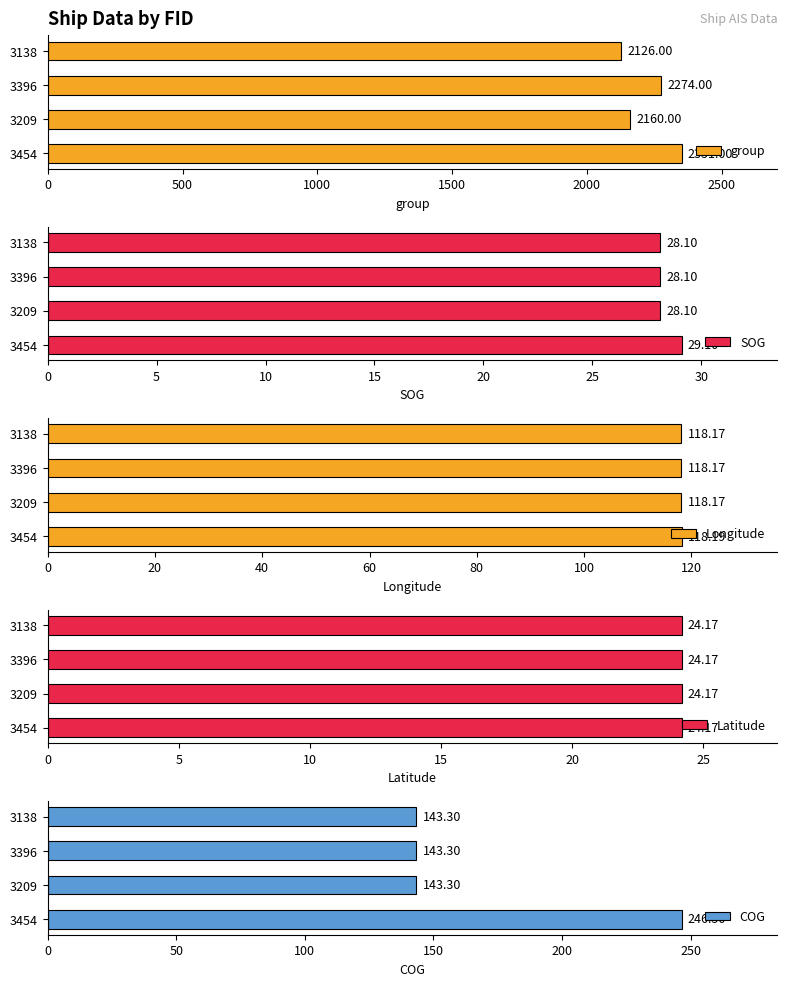

How many groups of bars are there?

4